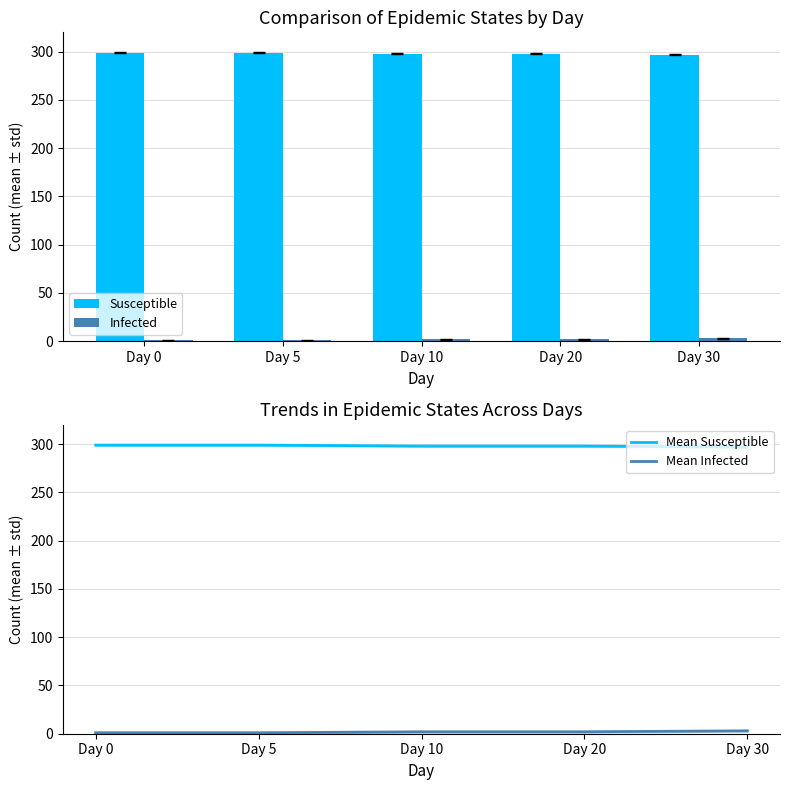

Count the Susceptible values in the range 298 to 299.

4